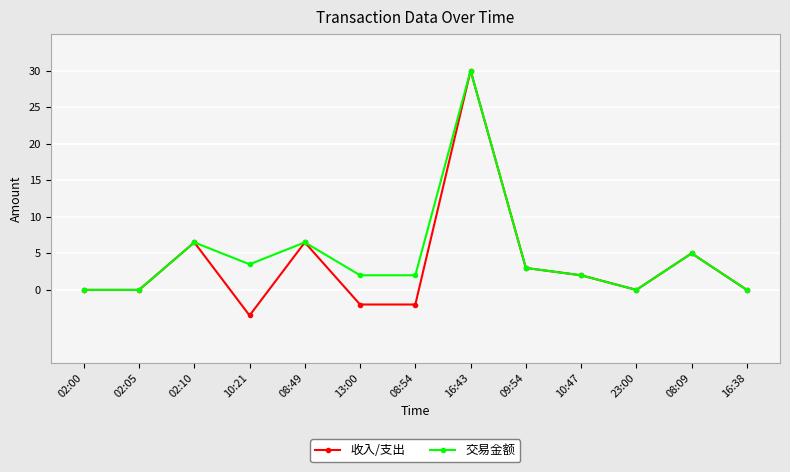

What is the greatest value displayed?

30.0